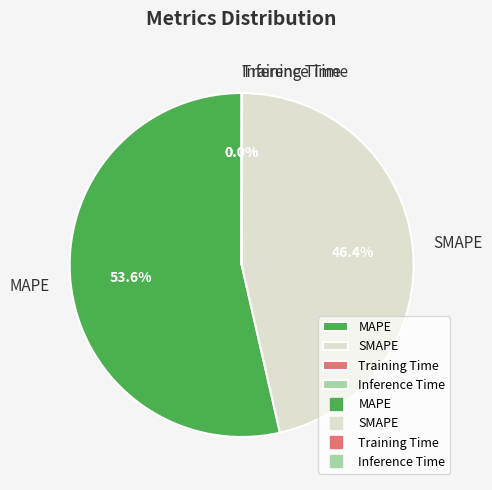

Is SMAPE the majority of the pie?

No